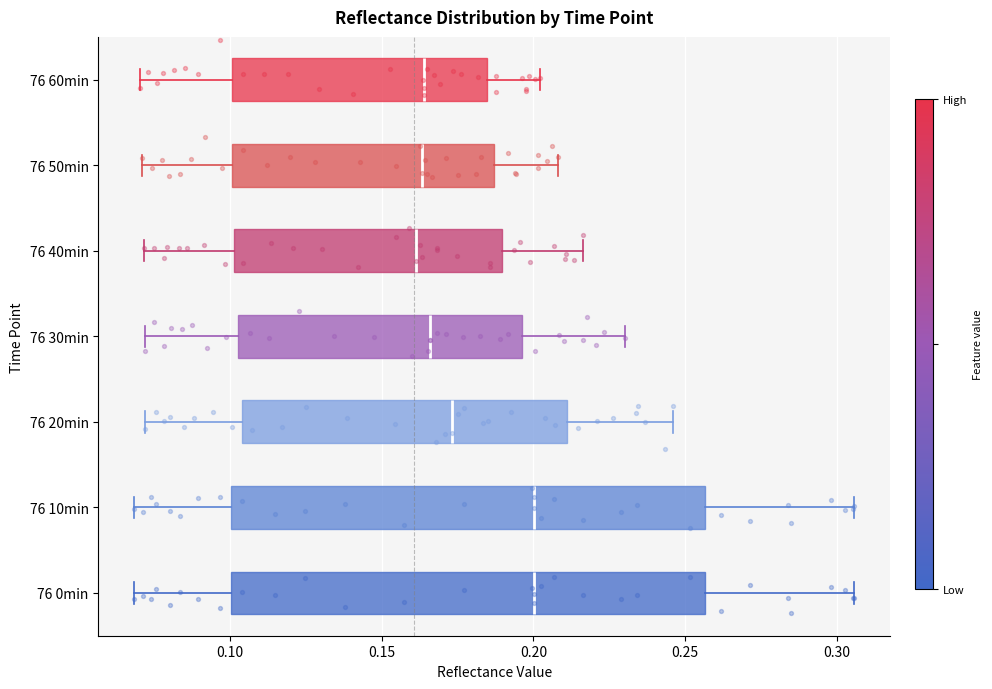

Where does the right whisker of the box for 76 30min end on the x-axis? The values are not printed on the chart, so give them approximately, as read against the axis.

0.230